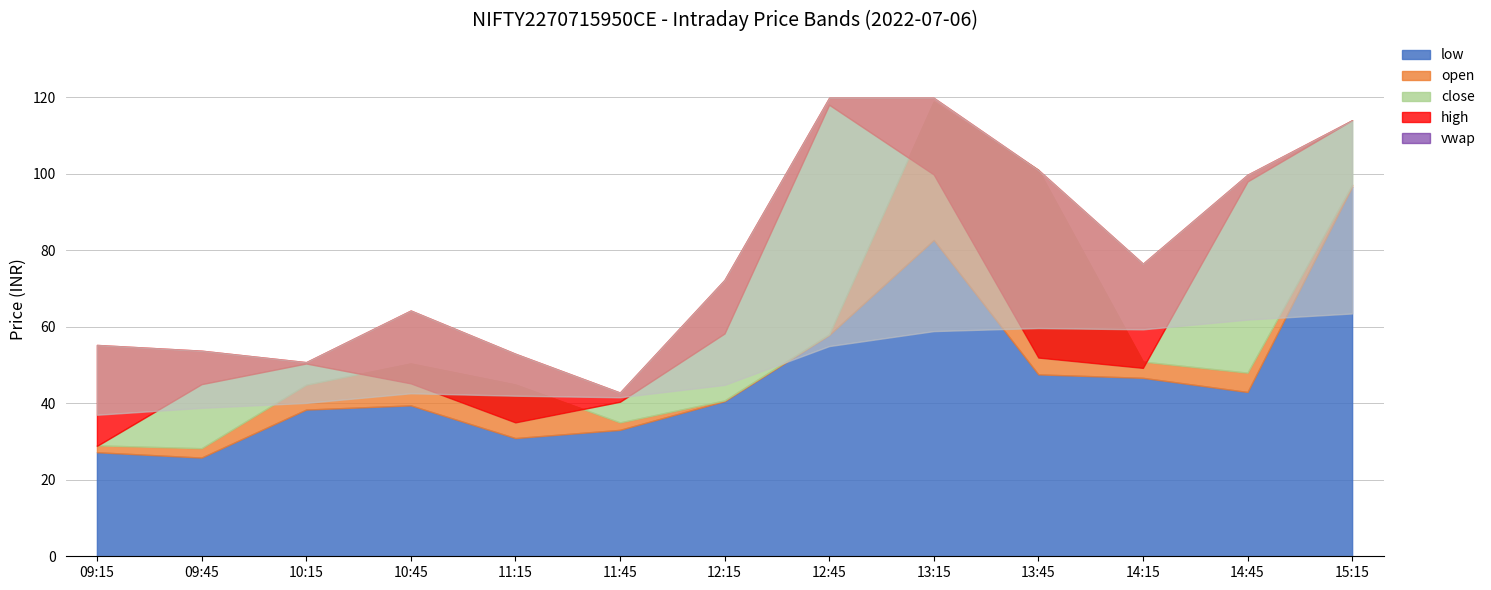

How many lines are shown in the chart?

5